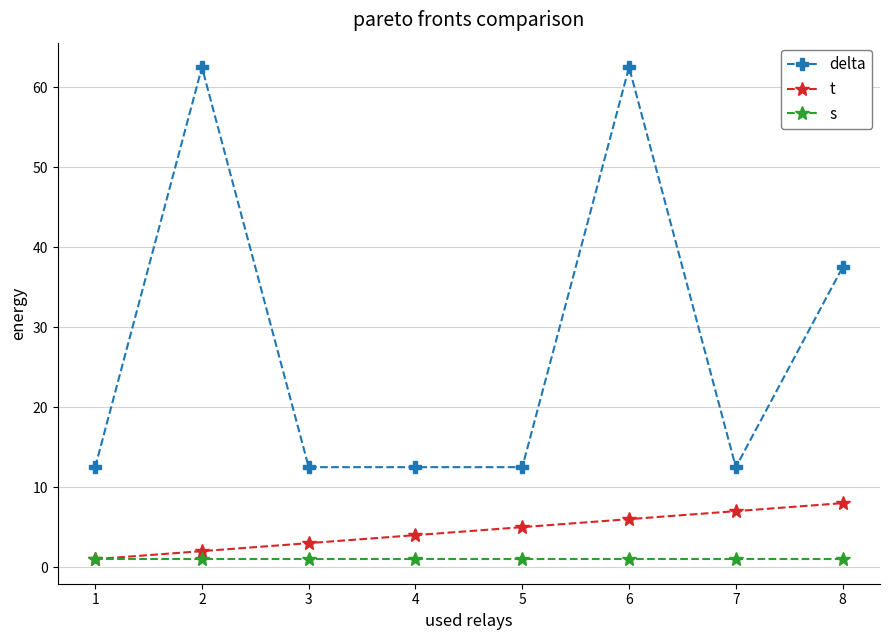

What is the sum of all s values?

8.0